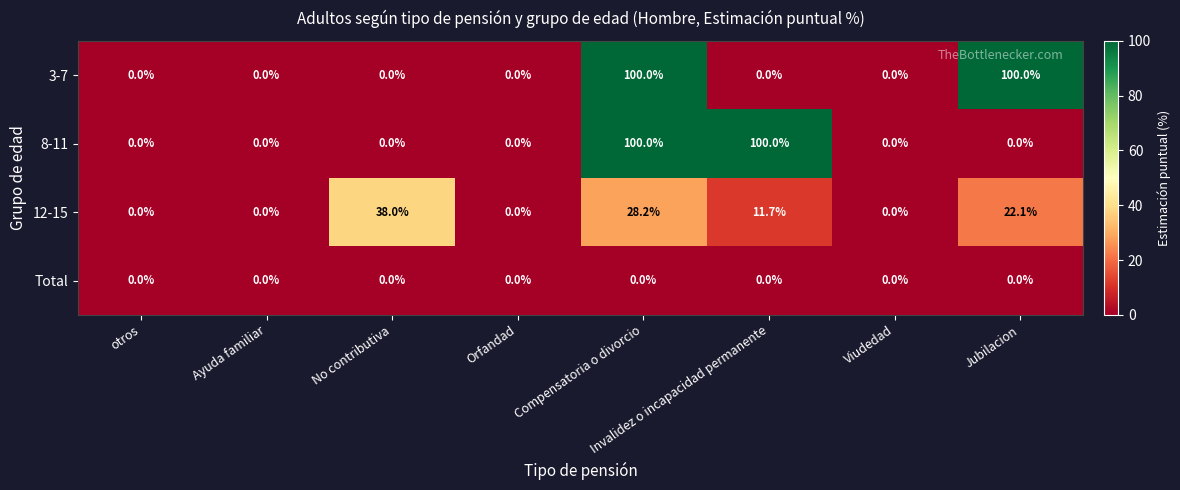

What is the difference between the maximum and minimum values in the 8-11 series?

100.0